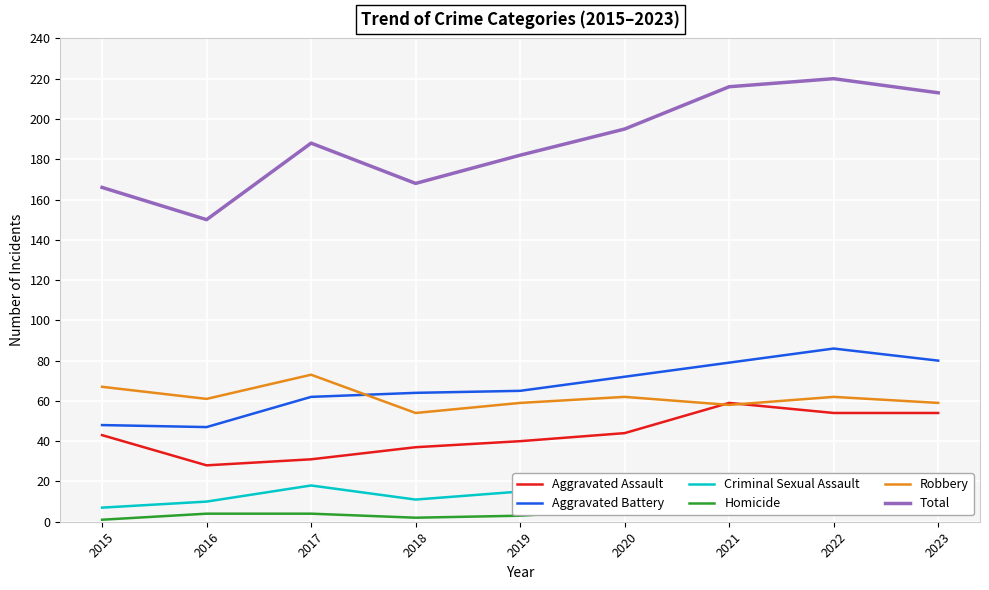

The Aggravated Assault series shows 16 at 2017. True or false?

False